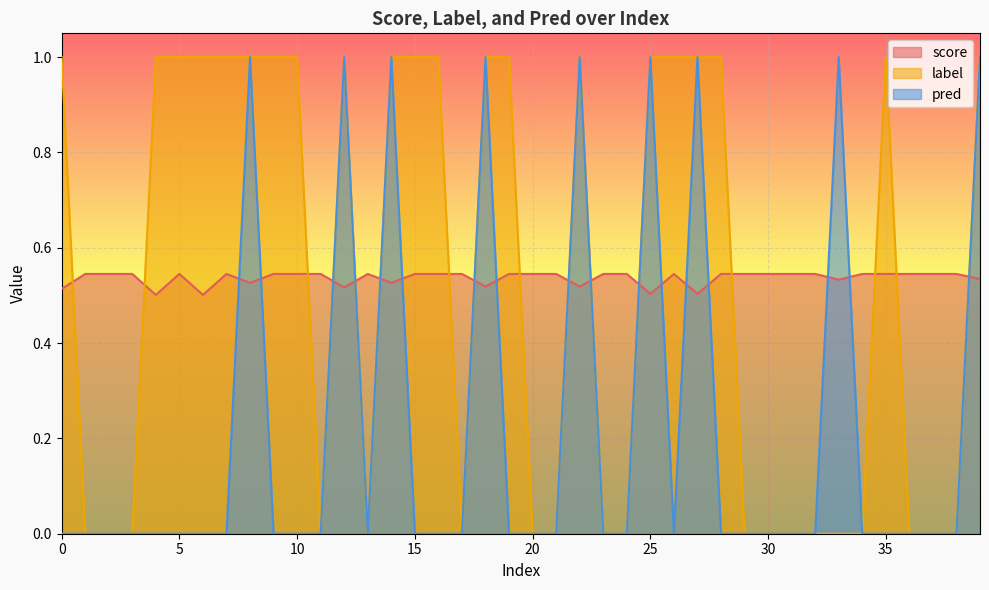

Which series has the largest range (max minus min)?

label